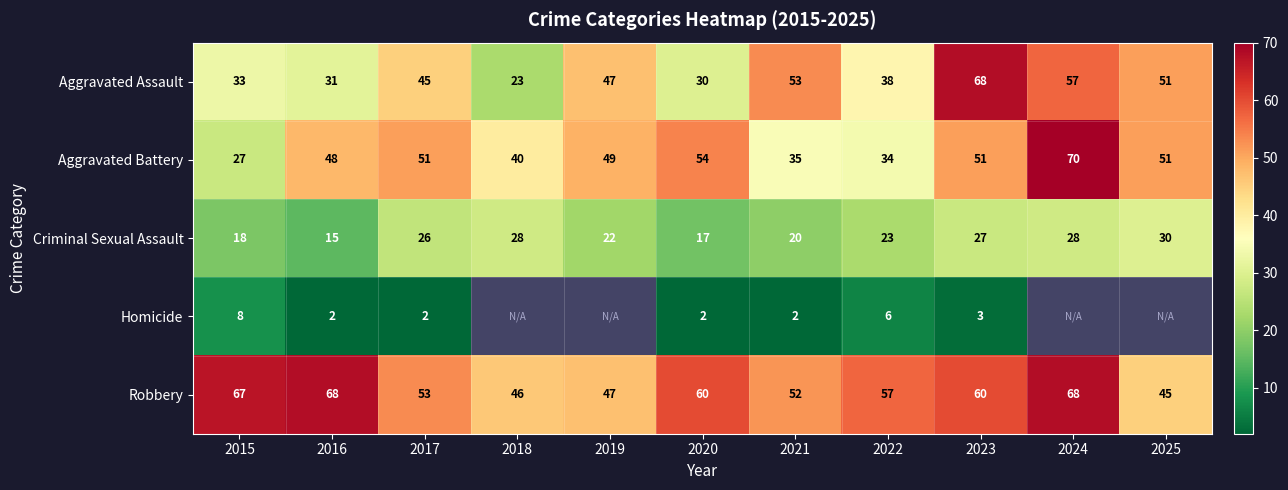

The Aggravated Assault series shows 47 at 2019. True or false?

True